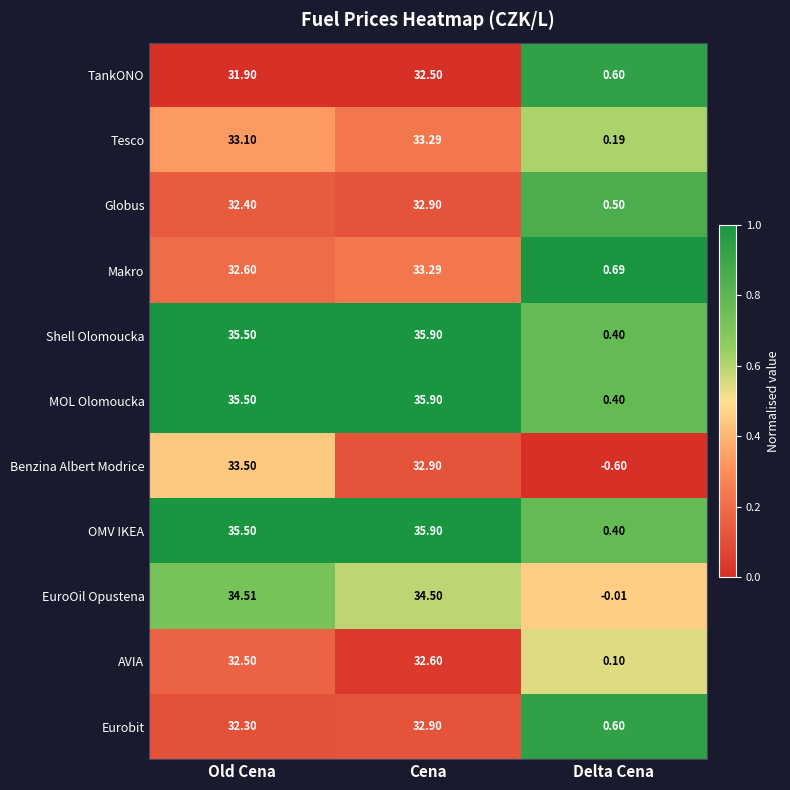

Is the value of AVIA at Cena greater than the value of Shell Olomoucka at Cena?

No